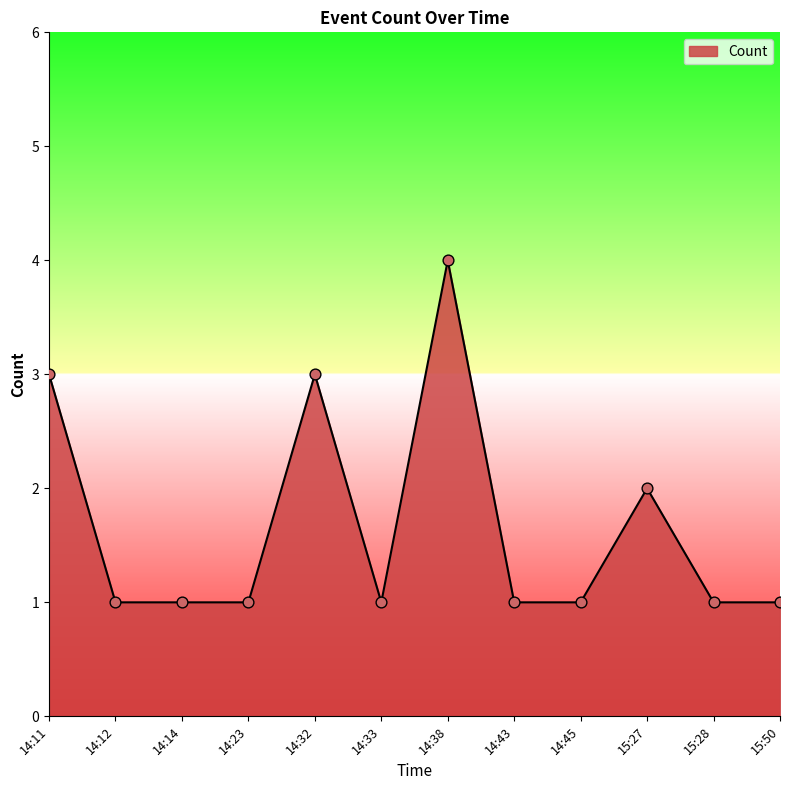

What is the ratio of the value at 14:14 to the value at 14:11?

0.3